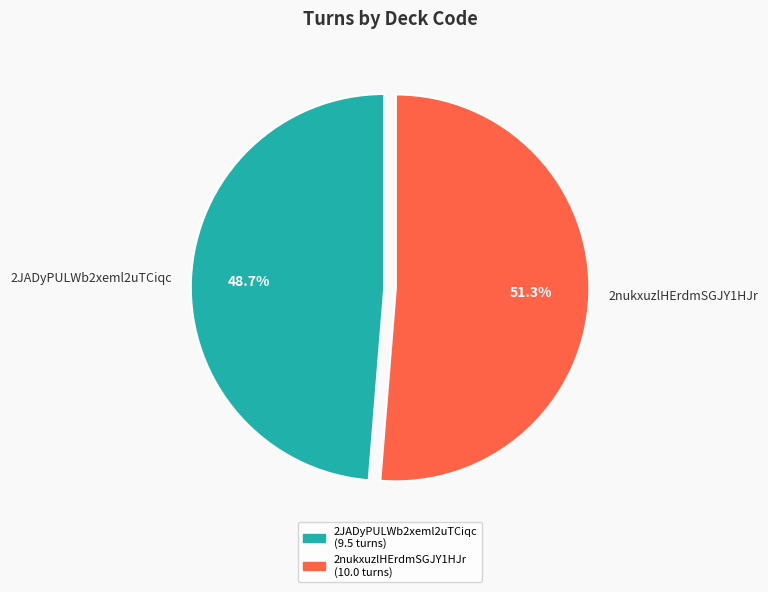

Which category has the smallest portion of the pie?

2JADyPULWb2xeml2uTCiqc